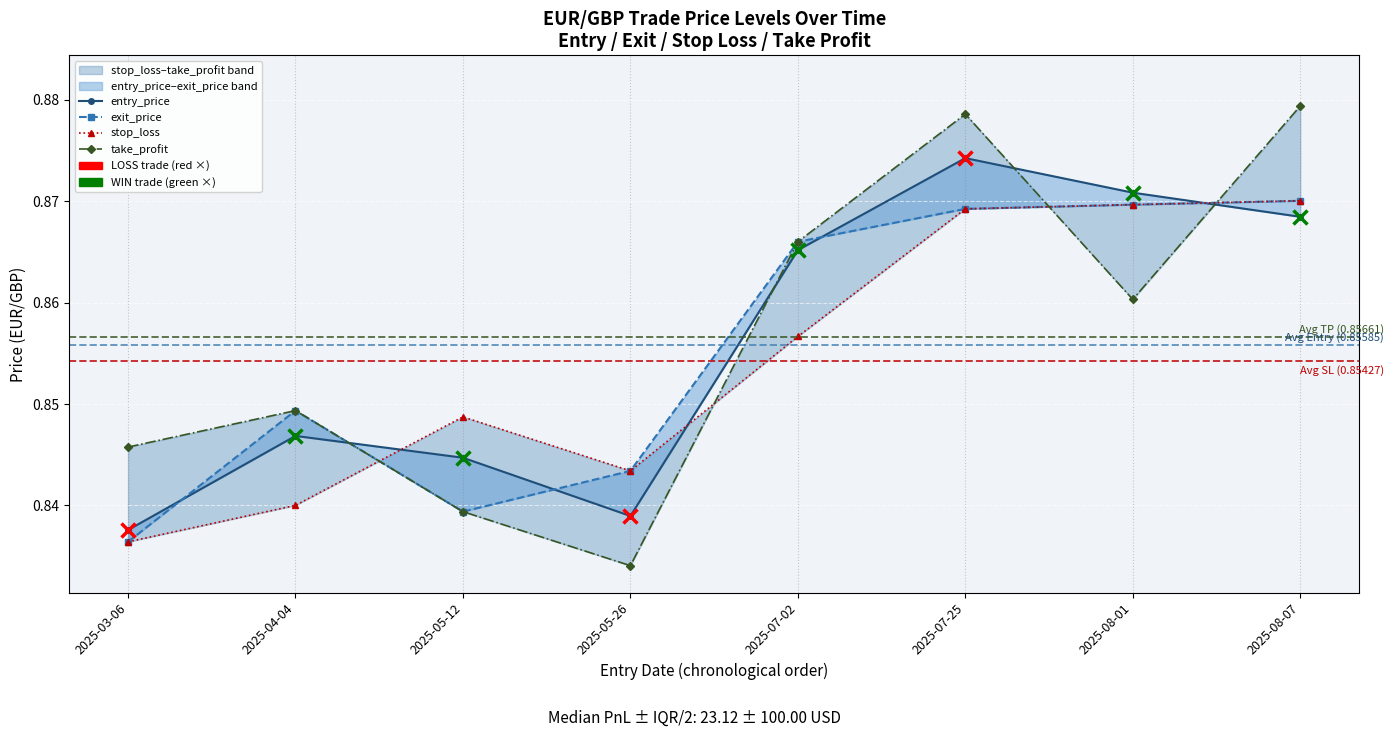

Where is the first local maximum for entry_price?

2025-04-04